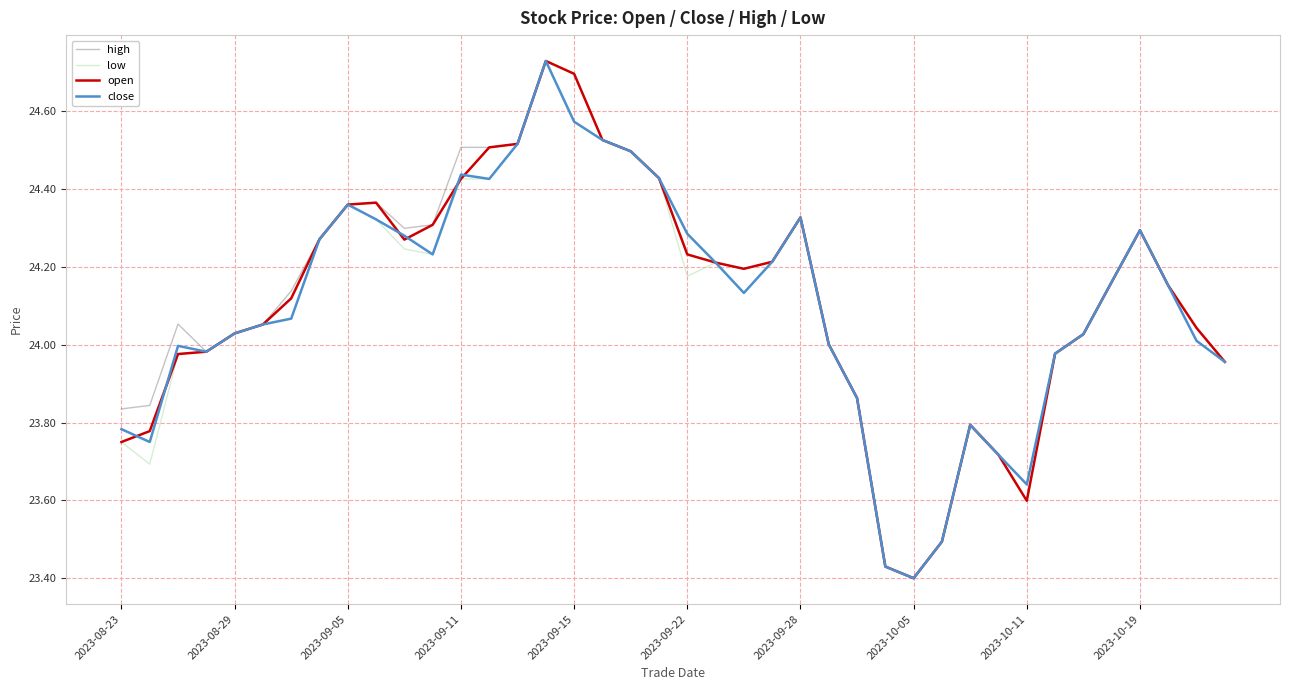

How many lines are shown in the chart?

4